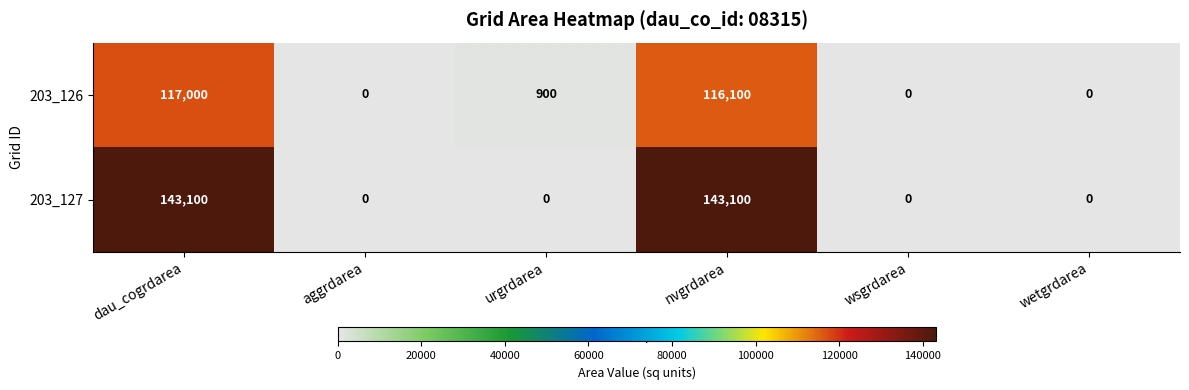

Rank the series by their average value, from highest to lowest.

203_127, 203_126